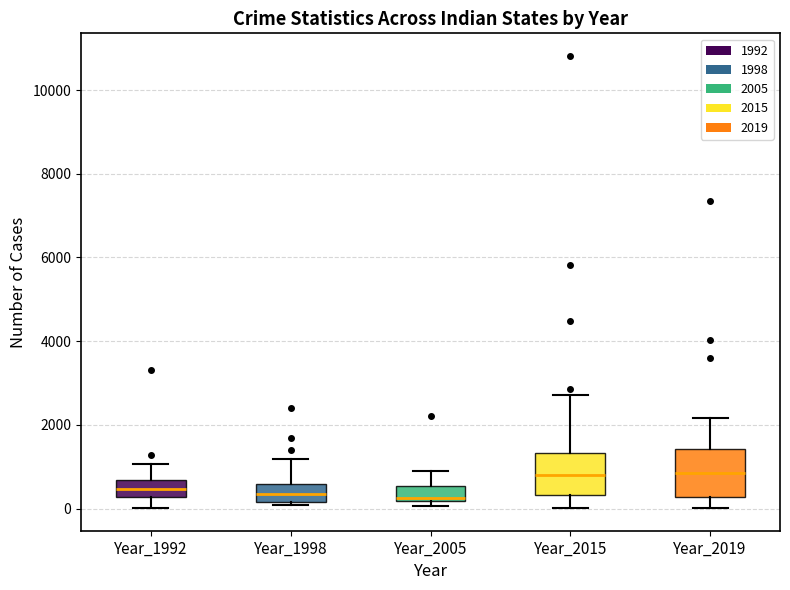

Where is the upper edge of the box for Year_2015 on the y-axis? The values are not printed on the chart, so give them approximately, as read against the axis.

1400